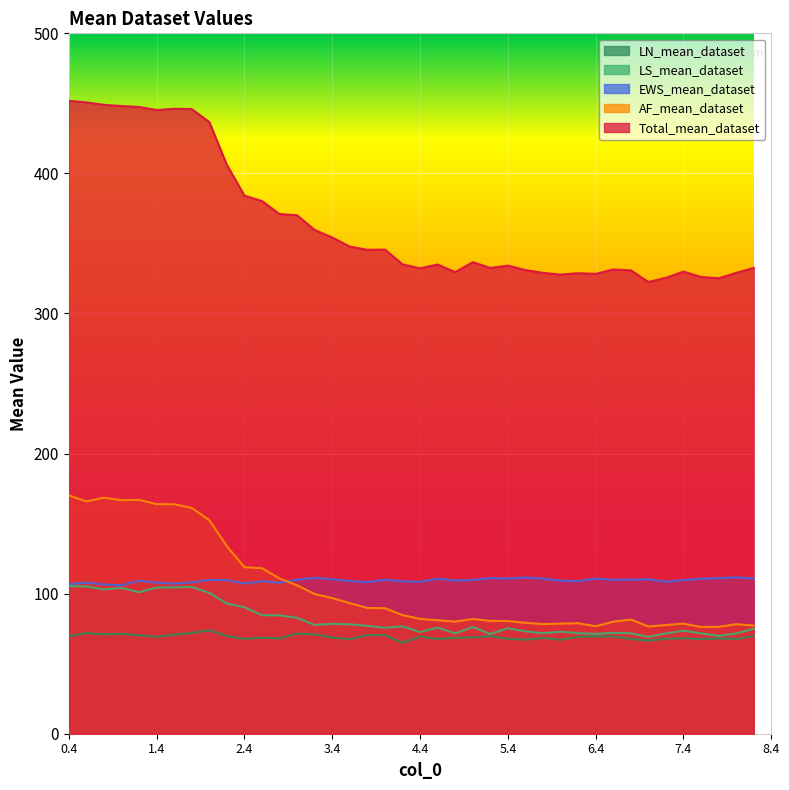

What is the label of the 3rd point from the right?

7.8